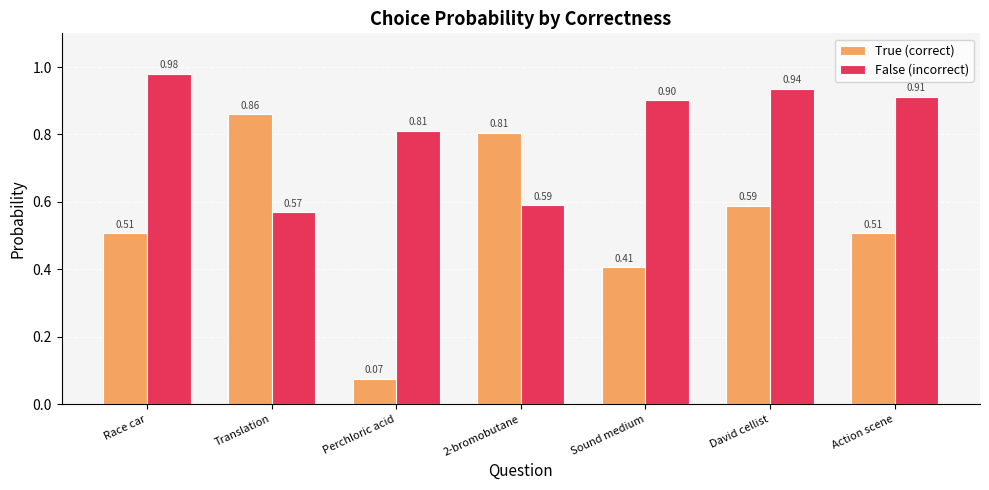

Read the False (incorrect) value at David cellist.

0.9